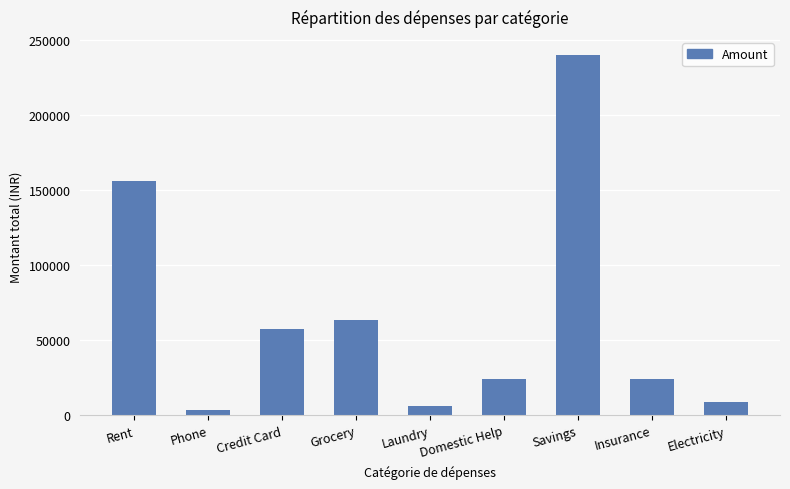

Reading right to left, what are all the values shown in this chart?

8899	24000	240000	24000	6266	63697	57295	3200	156000